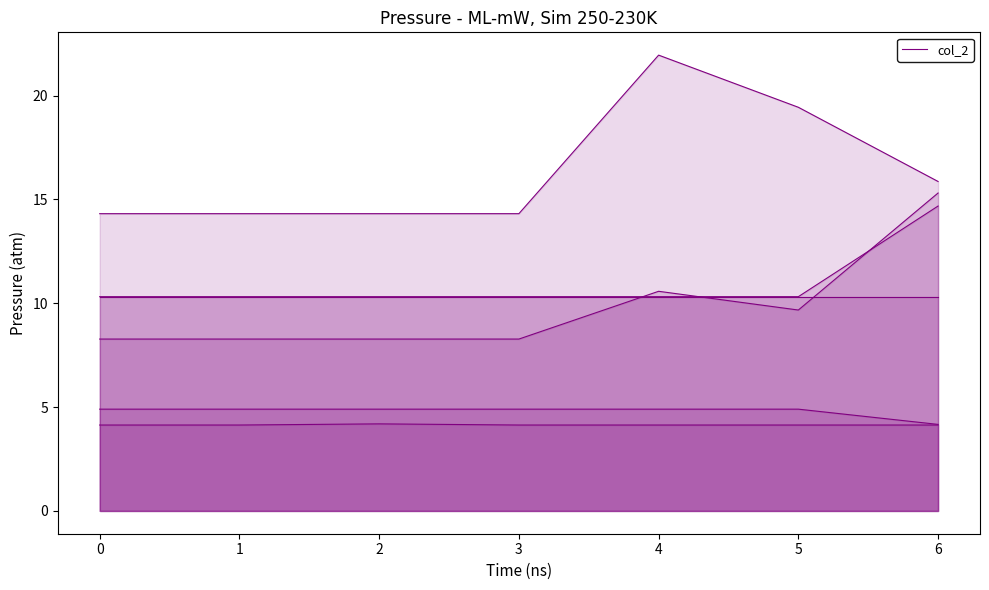

Which series has the largest range (max minus min)?

col_4